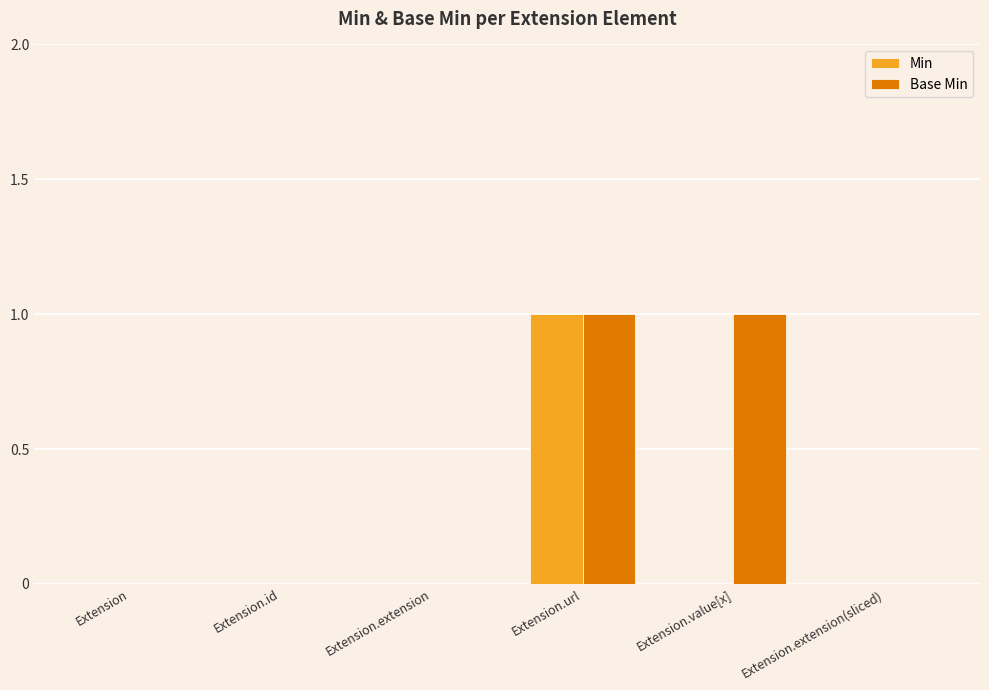

What is the sum of all Base Min values?

2